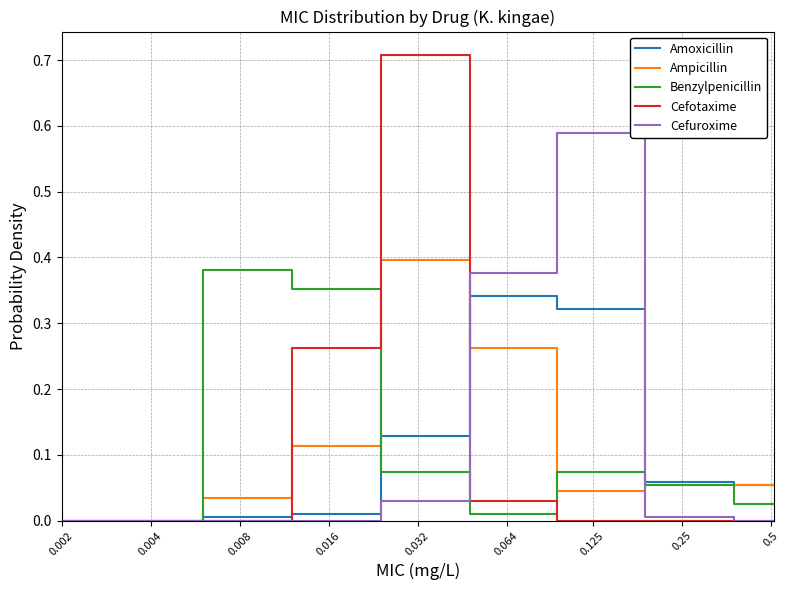

Which series has the widest spread of values?

Cefotaxime